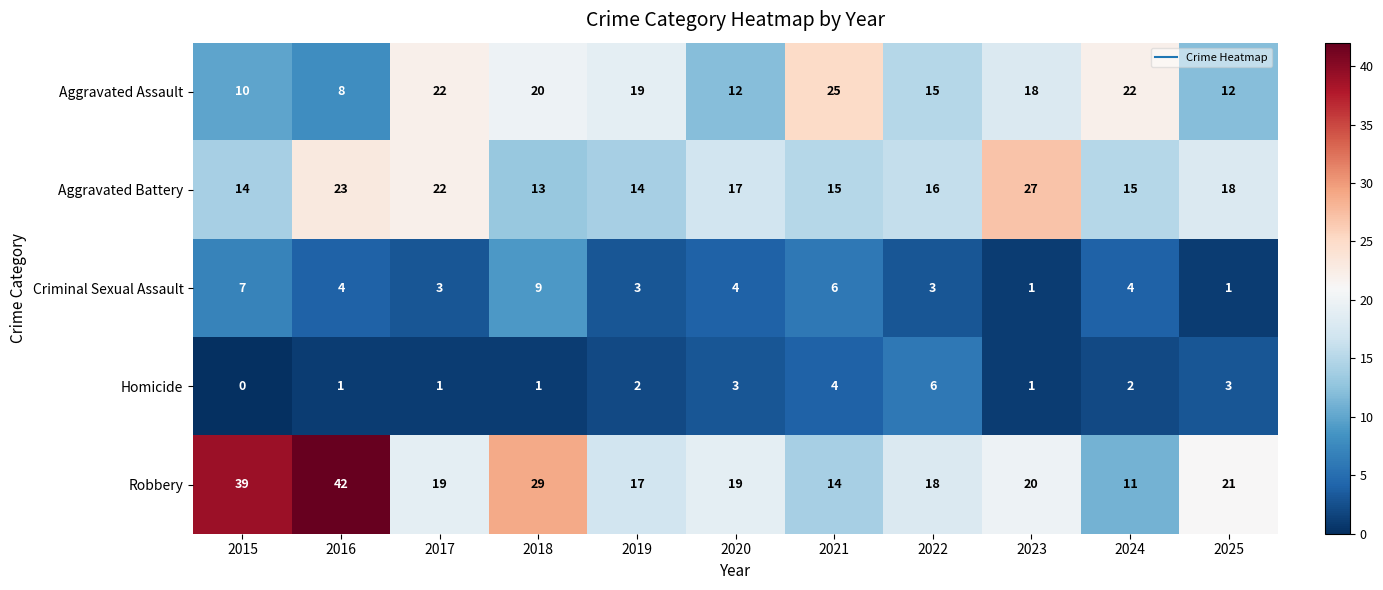

At 2021, list the series in order from smallest to largest.

Homicide, Criminal Sexual Assault, Robbery, Aggravated Battery, Aggravated Assault